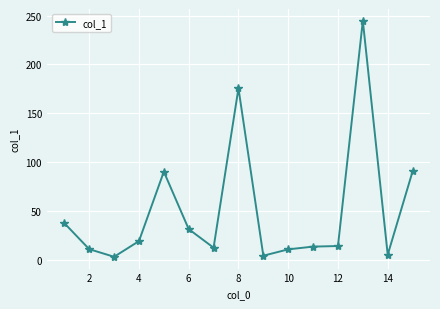

True or false: there are more than 1 points higher than both neighbors.

True